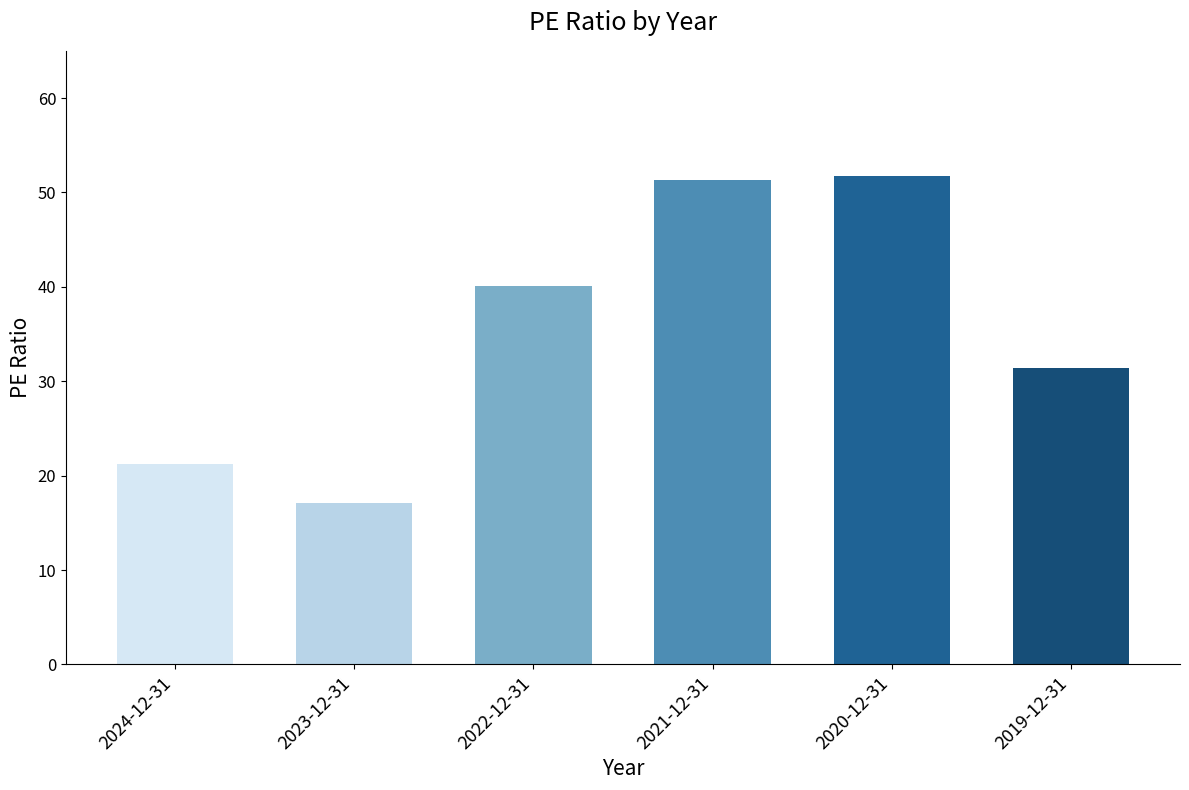

How many data points does each series have?

6